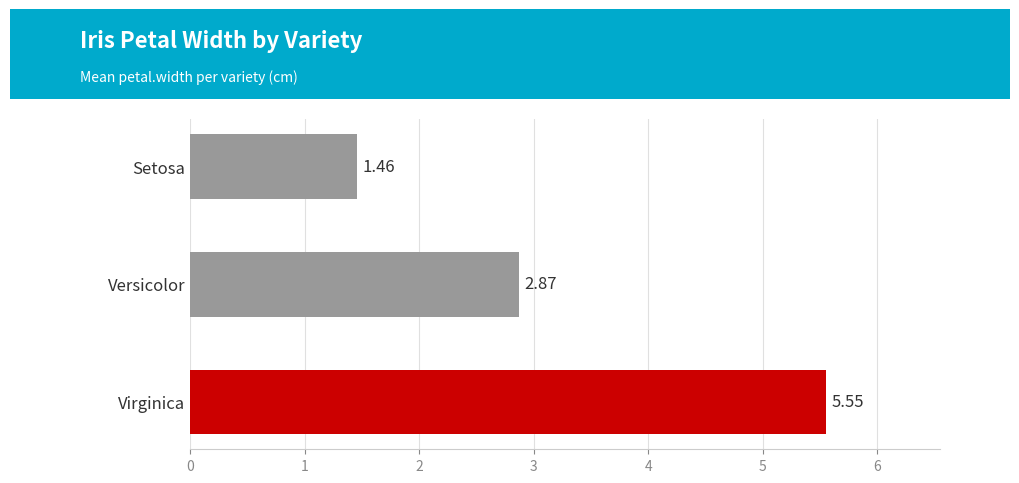

What is the label of the 3rd bar from the top?

Virginica